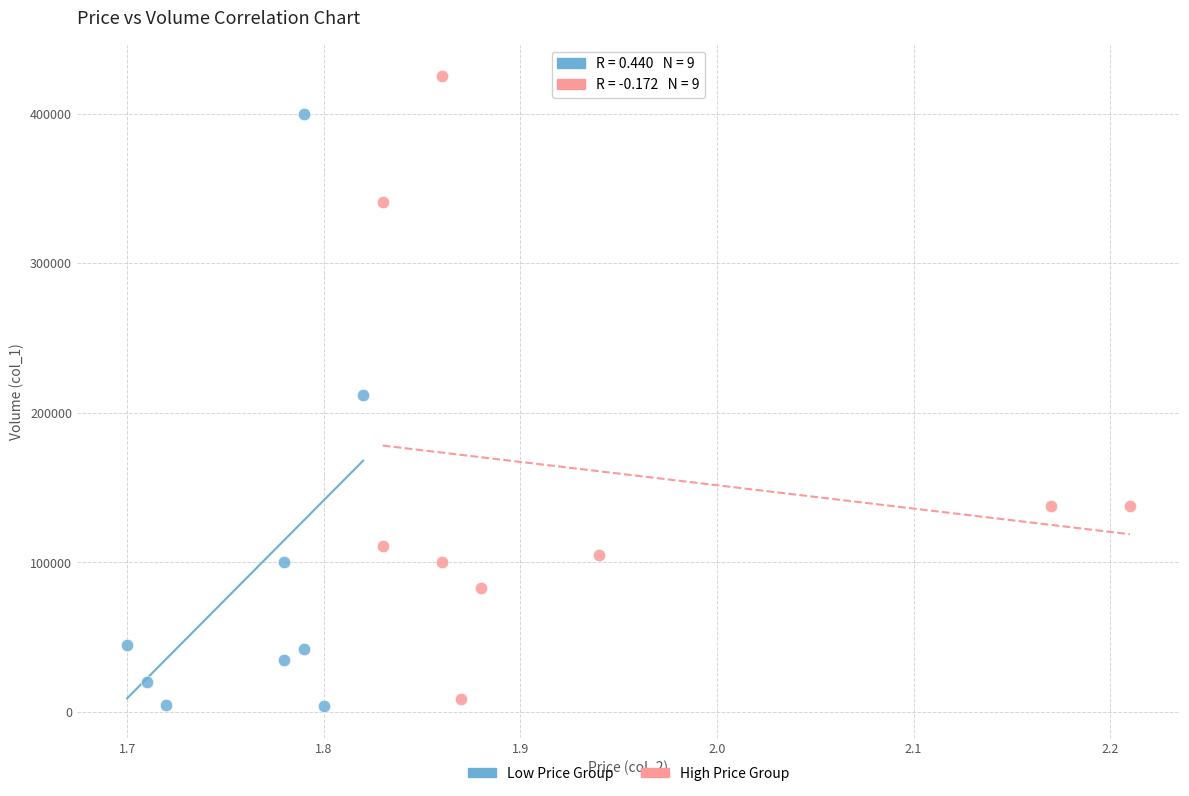

Which series has the largest Y range (max minus min)?

High Price Group